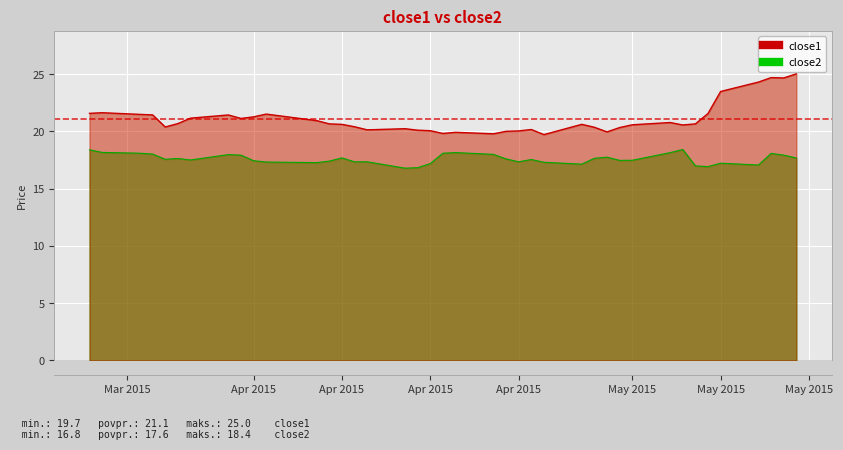

What value does the close1 series have at May 2015?

20.7